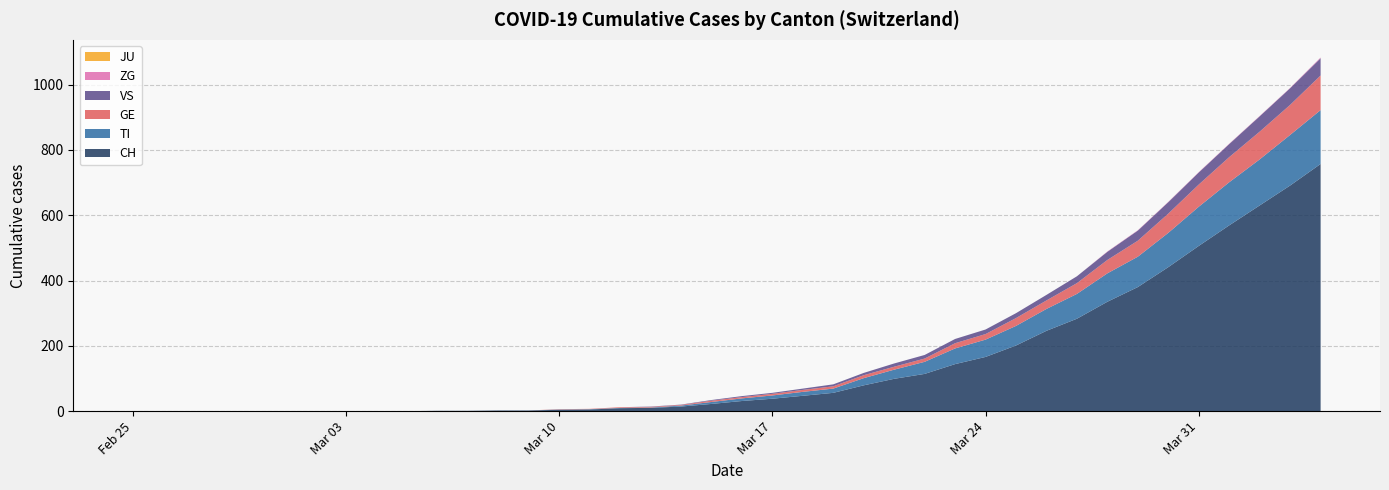

Reading right to left, transcribe all the data shown in this chart.

CH: 2020-04-04=757	2020-04-03=691	2020-04-02=630	2020-04-01=569	2020-03-31=506	2020-03-30=441	2020-03-29=380	2020-03-28=335	2020-03-27=283	2020-03-26=246	2020-03-25=201	2020-03-24=166	2020-03-23=144	2020-03-22=114	2020-03-21=99	2020-03-20=79	2020-03-19=56	2020-03-18=47	2020-03-17=38	2020-03-16=31	2020-03-15=22	2020-03-14=14	2020-03-13=10	2020-03-12=9	2020-03-11=5	2020-03-10=4	2020-03-09=2	2020-03-08=2	2020-03-07=1	2020-03-06=1	2020-03-05=0	2020-03-04=0	2020-03-03=0	2020-03-02=0	2020-03-01=0	2020-02-29=0	2020-02-28=0	2020-02-27=0	2020-02-26=0	2020-02-25=0
TI: 2020-04-04=165	2020-04-03=155	2020-04-02=141	2020-04-01=132	2020-03-31=120	2020-03-30=105	2020-03-29=93	2020-03-28=87	2020-03-27=76	2020-03-26=67	2020-03-25=60	2020-03-24=53	2020-03-23=48	2020-03-22=37	2020-03-21=28	2020-03-20=22	2020-03-19=13	2020-03-18=12	2020-03-17=10	2020-03-16=8	2020-03-15=6	2020-03-14=3	2020-03-13=1	2020-03-12=1	2020-03-11=1	2020-03-10=1	2020-03-09=0	2020-03-08=0	2020-03-07=0	2020-03-06=0	2020-03-05=0	2020-03-04=0	2020-03-03=0	2020-03-02=0	2020-03-01=0	2020-02-29=0	2020-02-28=0	2020-02-27=0	2020-02-26=0	2020-02-25=0
GE: 2020-04-04=106	2020-04-03=92	2020-04-02=85	2020-04-01=77	2020-03-31=68	2020-03-30=59	2020-03-29=49	2020-03-28=41	2020-03-27=33	2020-03-26=26	2020-03-25=24	2020-03-24=17	2020-03-23=16	2020-03-22=10	2020-03-21=9	2020-03-20=9	2020-03-19=7	2020-03-18=6	2020-03-17=5	2020-03-16=4	2020-03-15=4	2020-03-14=2	2020-03-13=2	2020-03-12=2	2020-03-11=1	2020-03-10=1	2020-03-09=0	2020-03-08=0	2020-03-07=0	2020-03-06=0	2020-03-05=0	2020-03-04=0	2020-03-03=0	2020-03-02=0	2020-03-01=0	2020-02-29=0	2020-02-28=0	2020-02-27=0	2020-02-26=0	2020-02-25=0
JU: 2020-04-04=0	2020-04-03=0	2020-04-02=0	2020-04-01=0	2020-03-31=0	2020-03-30=0	2020-03-29=0	2020-03-28=0	2020-03-27=0	2020-03-26=0	2020-03-25=0	2020-03-24=0	2020-03-23=0	2020-03-22=0	2020-03-21=0	2020-03-20=0	2020-03-19=0	2020-03-18=0	2020-03-17=0	2020-03-16=0	2020-03-15=0	2020-03-14=0	2020-03-13=0	2020-03-12=0	2020-03-11=0	2020-03-10=0	2020-03-09=0	2020-03-08=0	2020-03-07=0	2020-03-06=0	2020-03-05=0	2020-03-04=0	2020-03-03=0	2020-03-02=0	2020-03-01=0	2020-02-29=0	2020-02-28=0	2020-02-27=0	2020-02-26=0	2020-02-25=0
VS: 2020-04-04=53	2020-04-03=51	2020-04-02=47	2020-04-01=40	2020-03-31=37	2020-03-30=35	2020-03-29=31	2020-03-28=25	2020-03-27=21	2020-03-26=17	2020-03-25=15	2020-03-24=14	2020-03-23=13	2020-03-22=11	2020-03-21=10	2020-03-20=7	2020-03-19=6	2020-03-18=4	2020-03-17=3	2020-03-16=3	2020-03-15=2	2020-03-14=1	2020-03-13=1	2020-03-12=0	2020-03-11=0	2020-03-10=0	2020-03-09=0	2020-03-08=0	2020-03-07=0	2020-03-06=0	2020-03-05=0	2020-03-04=0	2020-03-03=0	2020-03-02=0	2020-03-01=0	2020-02-29=0	2020-02-28=0	2020-02-27=0	2020-02-26=0	2020-02-25=0
ZG: 2020-04-04=2	2020-04-03=1	2020-04-02=1	2020-04-01=1	2020-03-31=1	2020-03-30=1	2020-03-29=1	2020-03-28=1	2020-03-27=0	2020-03-26=0	2020-03-25=0	2020-03-24=0	2020-03-23=0	2020-03-22=0	2020-03-21=0	2020-03-20=0	2020-03-19=0	2020-03-18=0	2020-03-17=0	2020-03-16=0	2020-03-15=0	2020-03-14=0	2020-03-13=0	2020-03-12=0	2020-03-11=0	2020-03-10=0	2020-03-09=0	2020-03-08=0	2020-03-07=0	2020-03-06=0	2020-03-05=0	2020-03-04=0	2020-03-03=0	2020-03-02=0	2020-03-01=0	2020-02-29=0	2020-02-28=0	2020-02-27=0	2020-02-26=0	2020-02-25=0